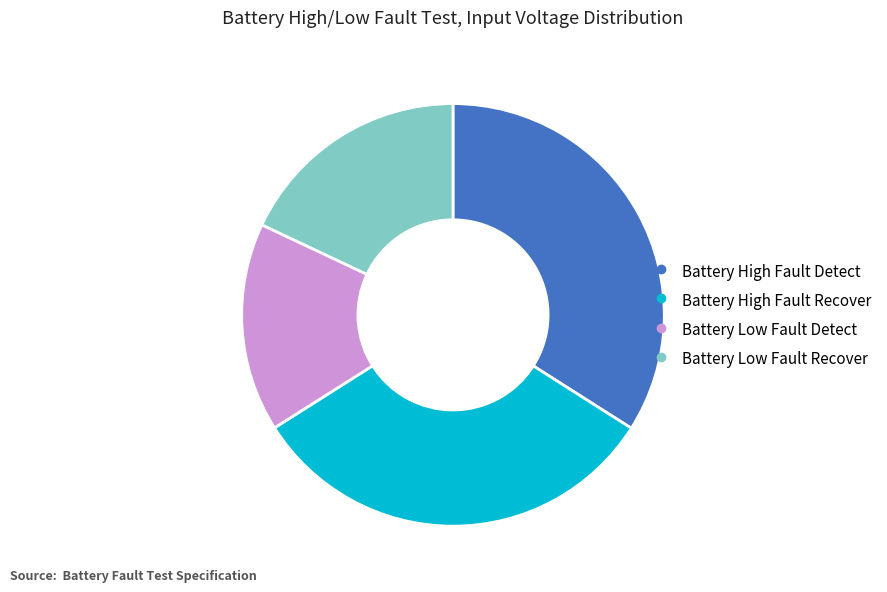

Does any single category account for the majority?

No